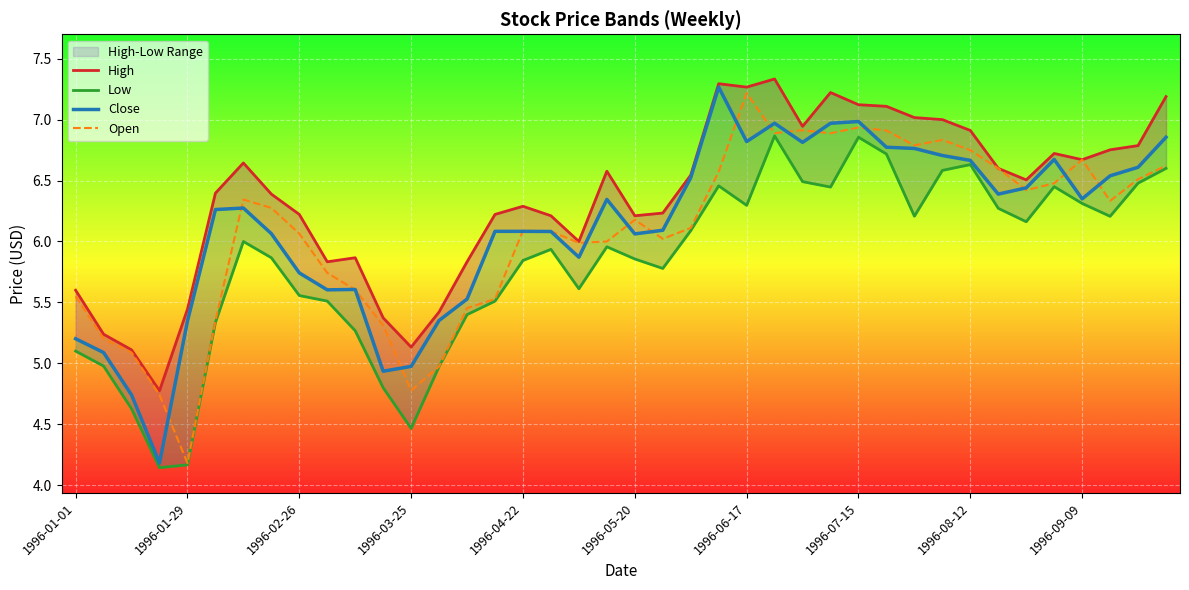

How many lines are shown in the chart?

4